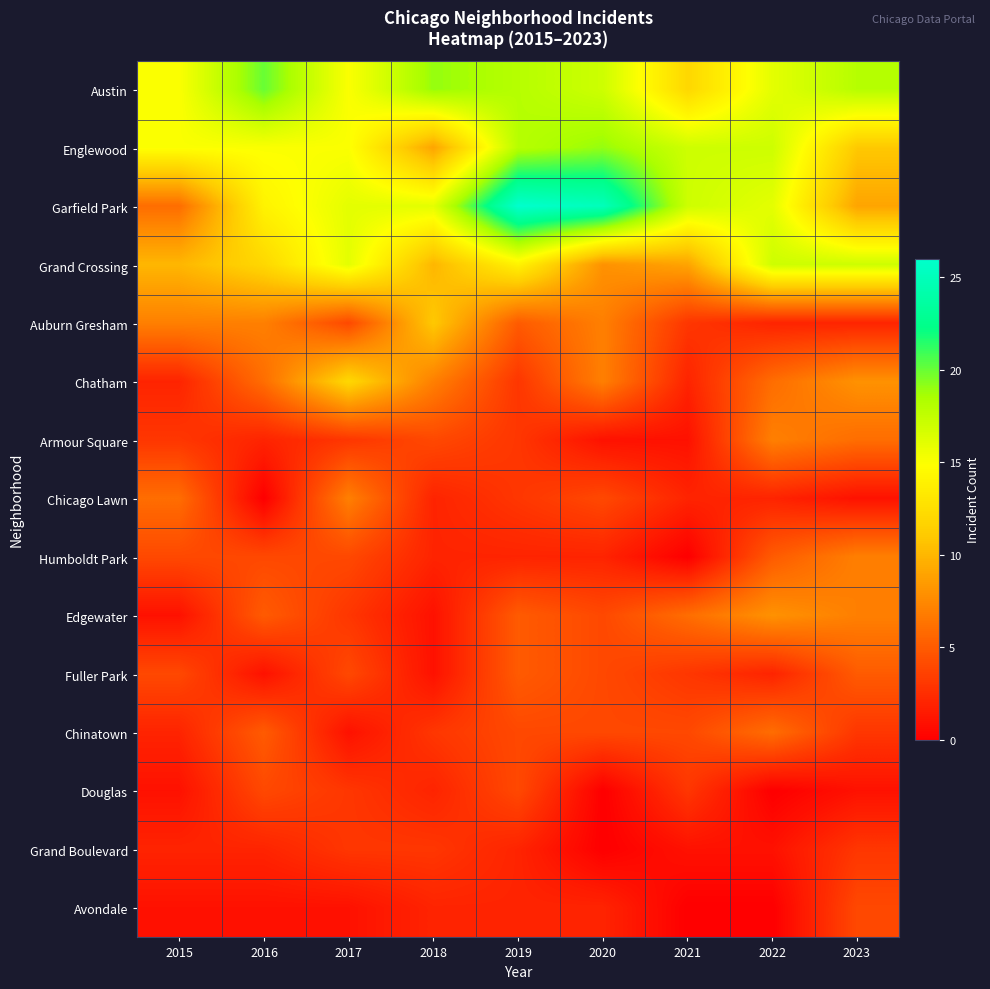

What is the maximum value shown in the chart?

26